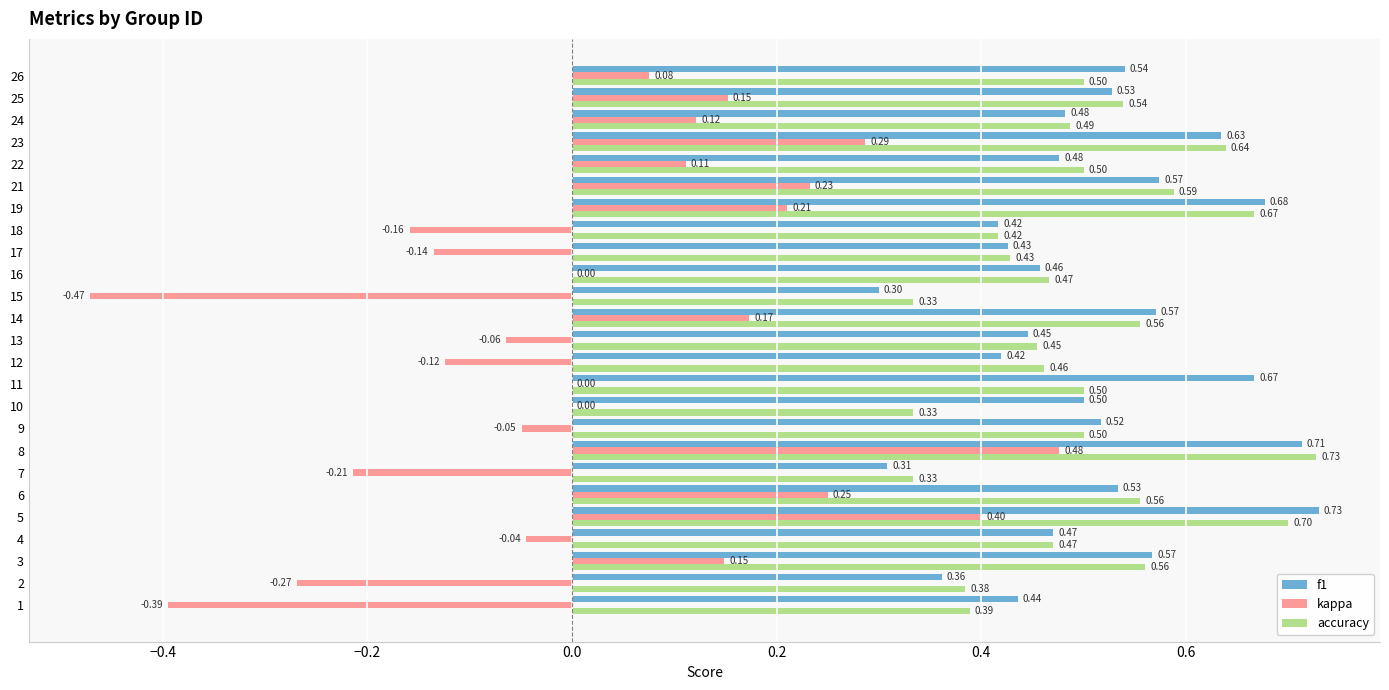

Which series changed the most between 9 and 19?

kappa